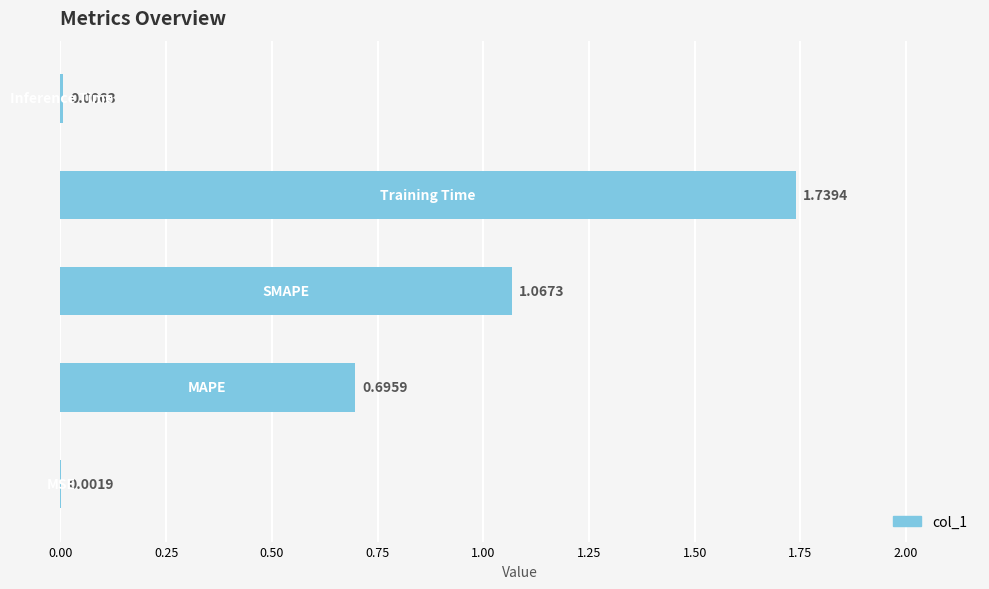

What is the sum of all values?

3.5